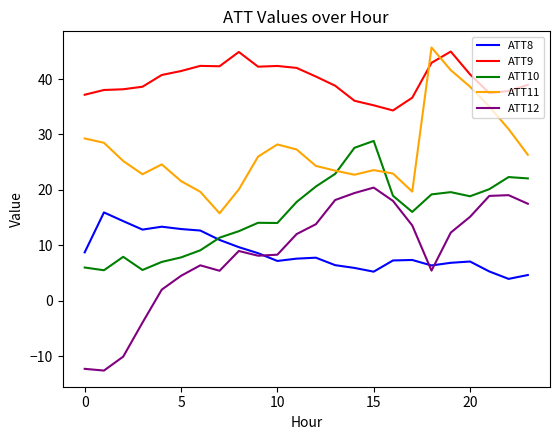

What is the greatest value displayed?

45.7